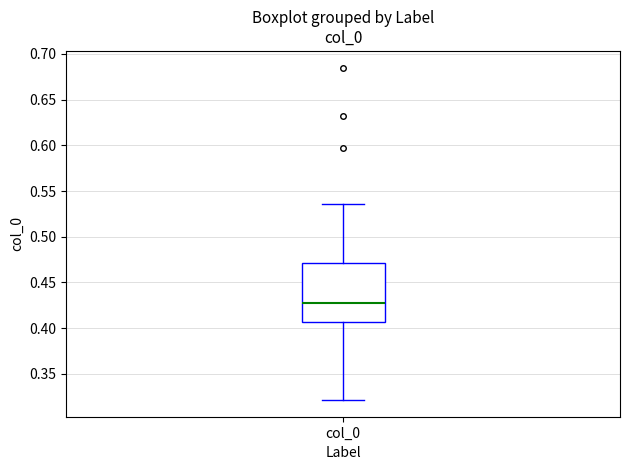

Transcribe this box plot: give where the median line is, the range the box spans, and where the two whiskers end, as read against the y-axis. The values are not printed on the chart, so give them approximately, as read against the axis.

median 0.425, box 0.405 to 0.470, whiskers 0.320 to 0.535